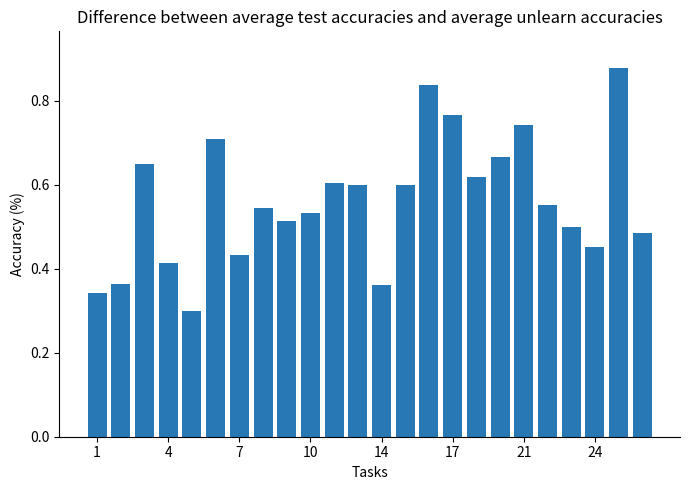

What is the sum of all values?

13.5